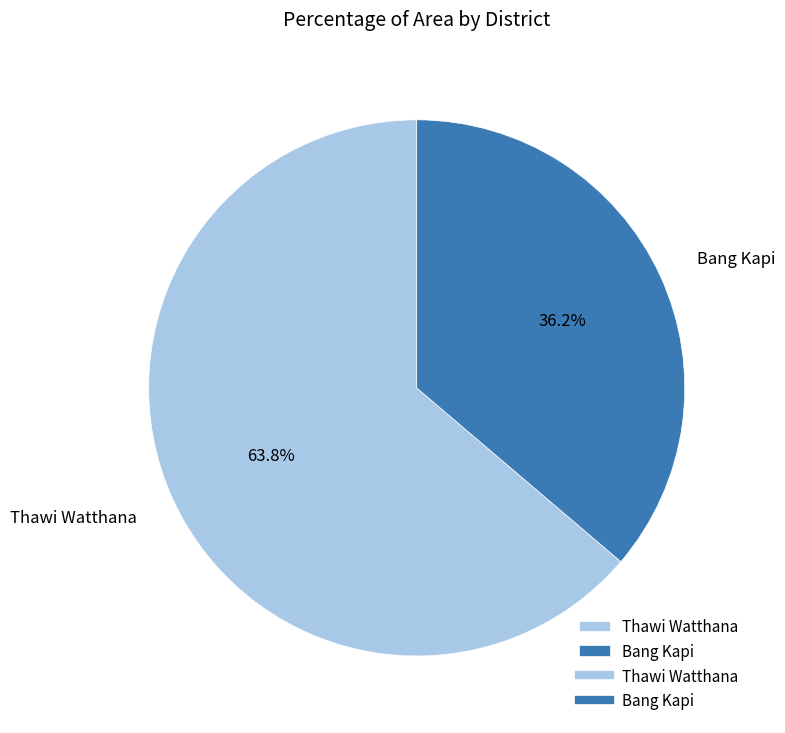

To the nearest percent, what is the difference between the largest and smallest slice percentages?

28%